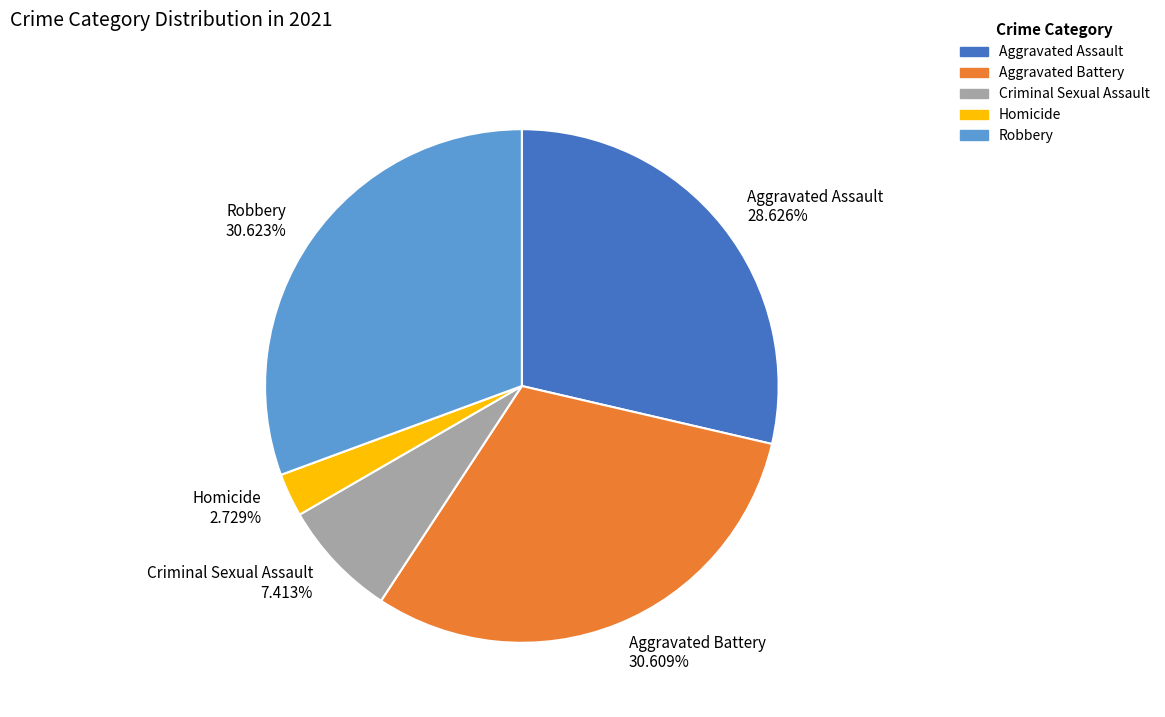

Count the number of slices in the pie.

5